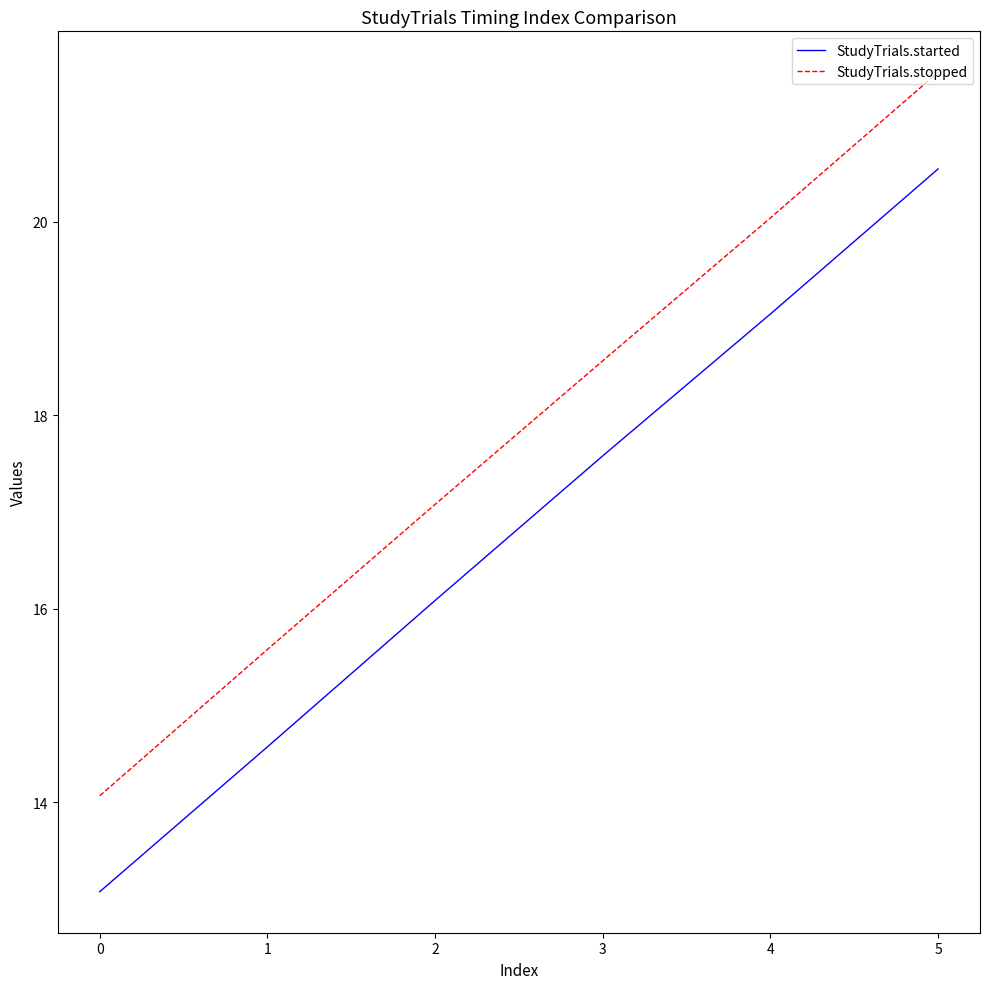

The value of StudyTrials.stopped at 5 is 9.9. True or false?

False